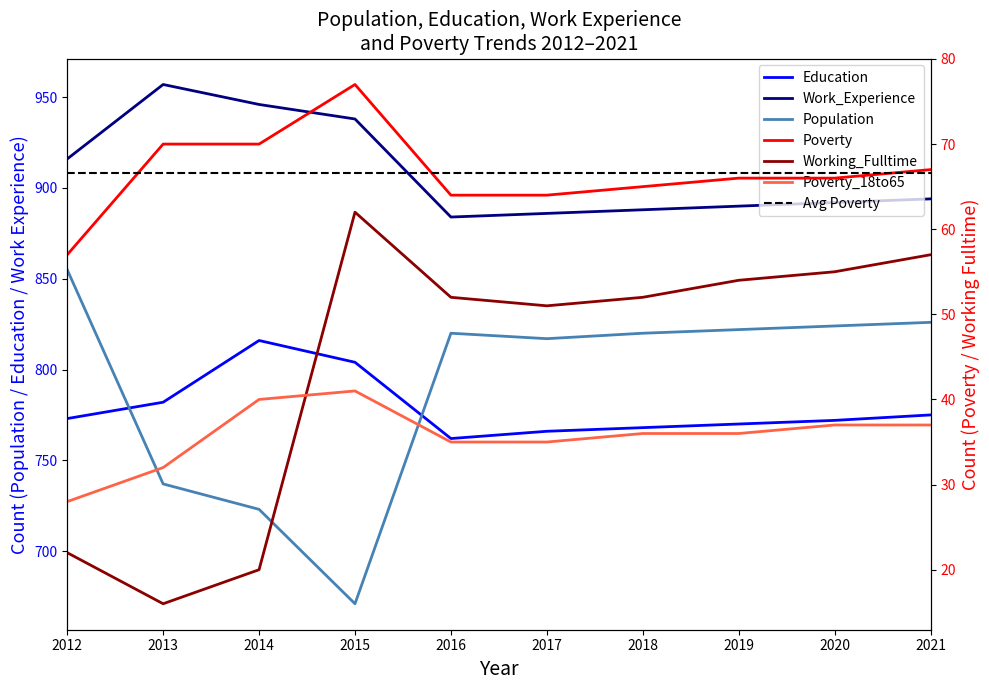

At which category is the sum across all series the highest?

2021